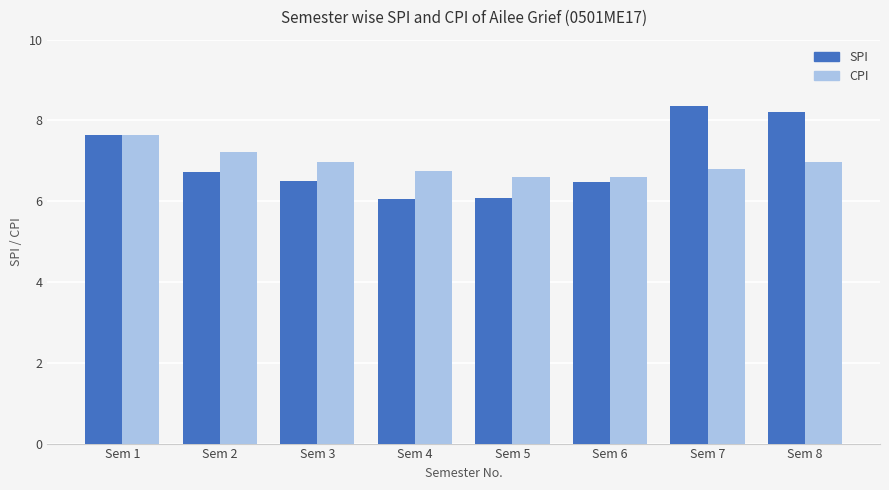

What are all the series names shown in the legend?

SPI, CPI